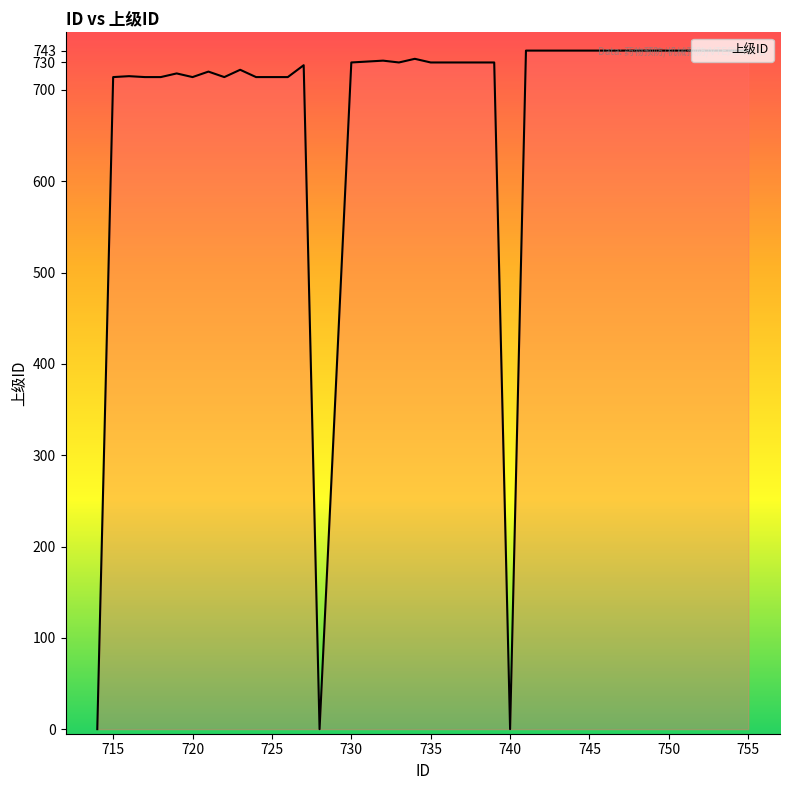

What is the maximum value shown in the chart?

743